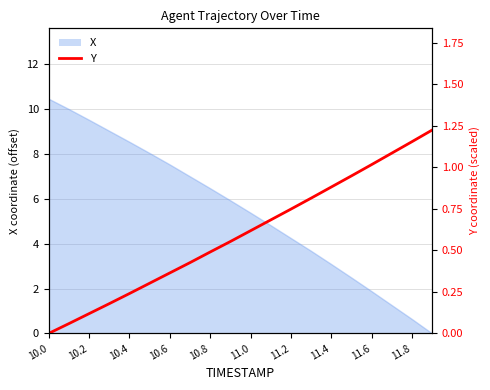

What is the maximum value shown in the chart?

1.2